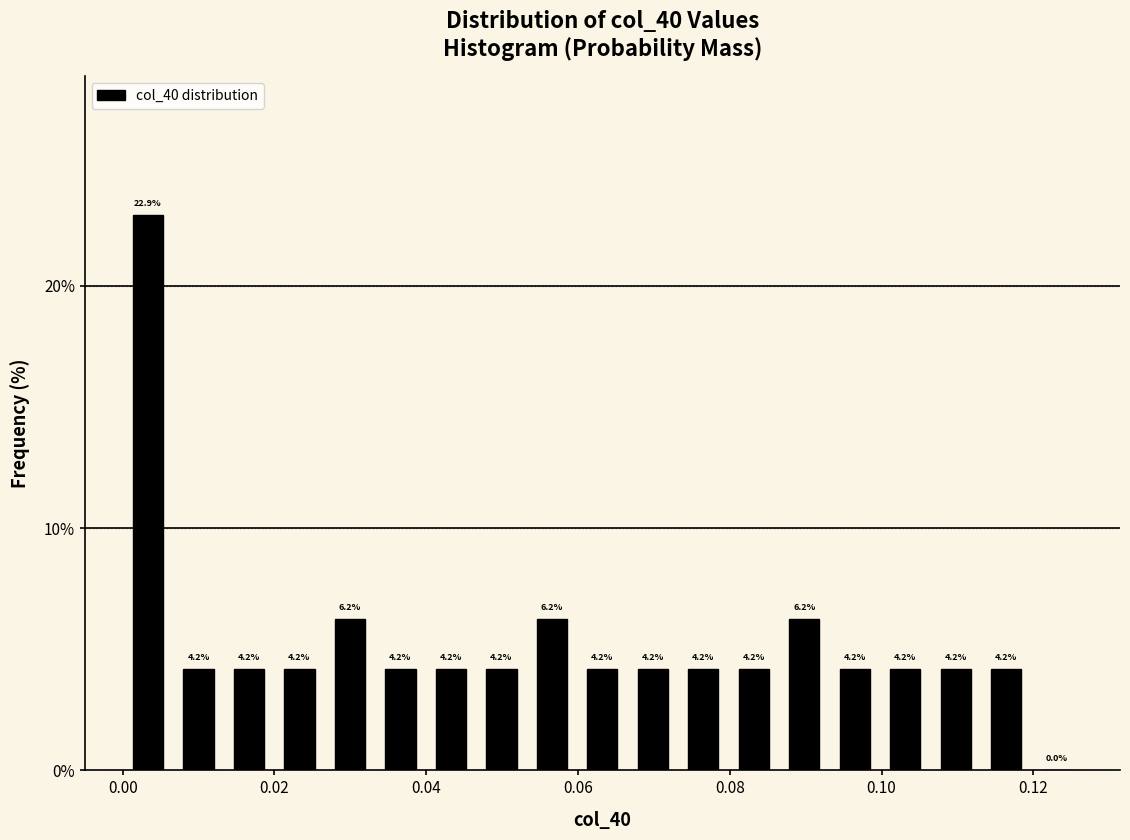

Around what value on the x-axis is the tallest bar? Give the approximate position of its centre, as read against the axis.

0.004